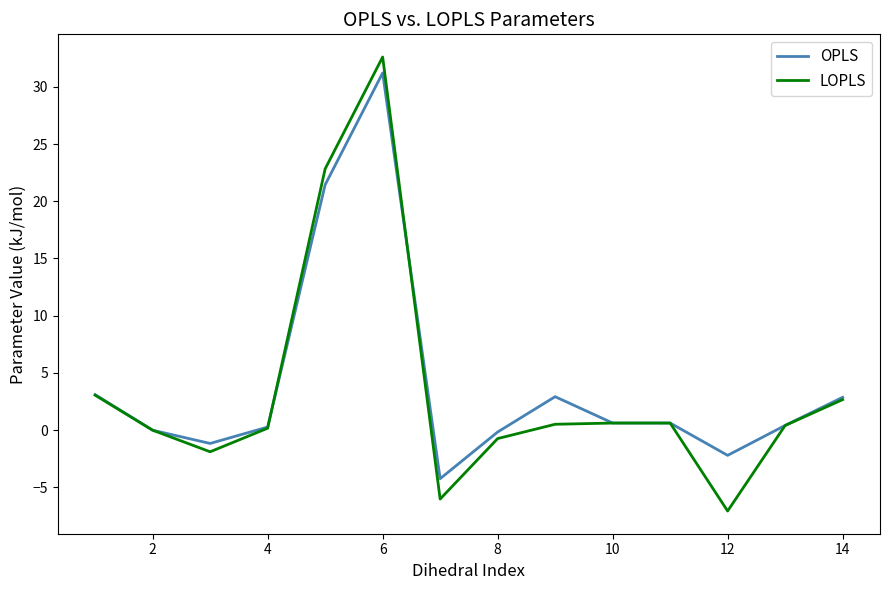

Which series has the widest spread of values?

LOPLS